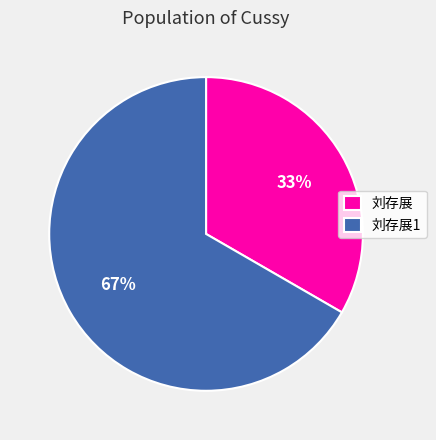

Count the number of slices in the pie.

2